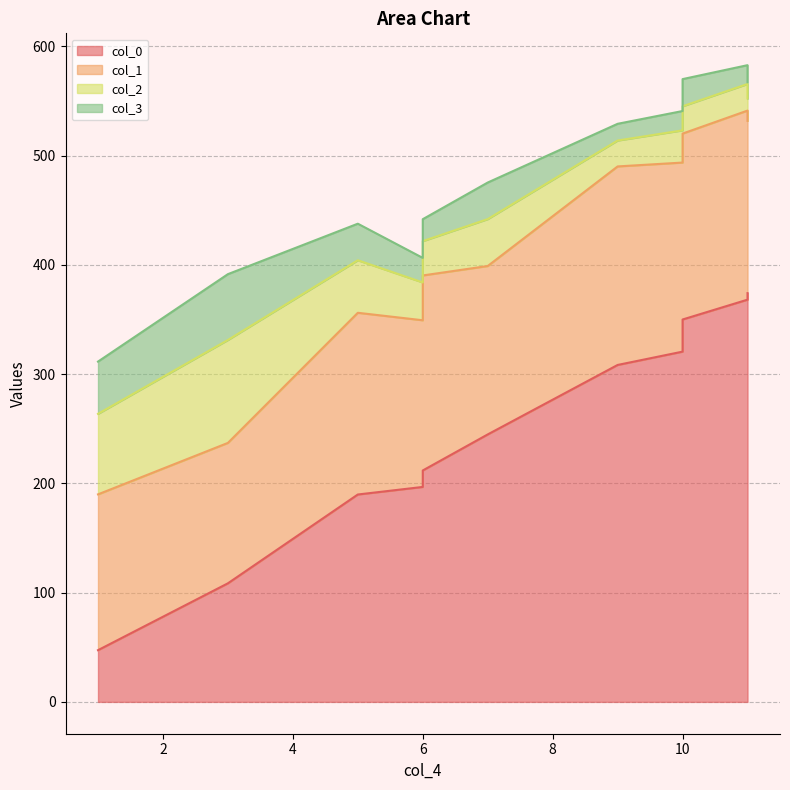

True or false: col_1 and col_2 intersect in this chart.

False